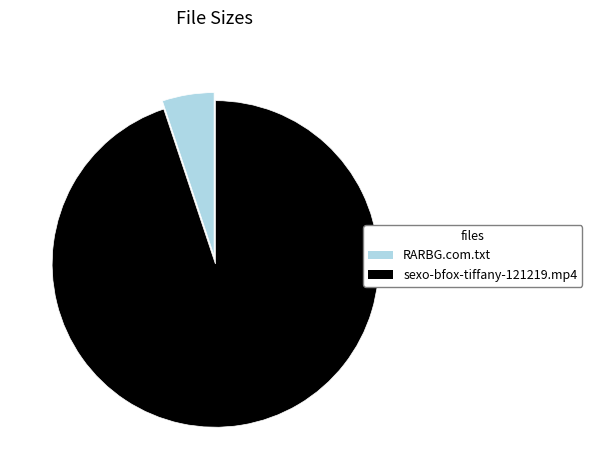

Between sexo-bfox-tiffany-121219.mp4 and RARBG.com.txt, which is larger?

sexo-bfox-tiffany-121219.mp4